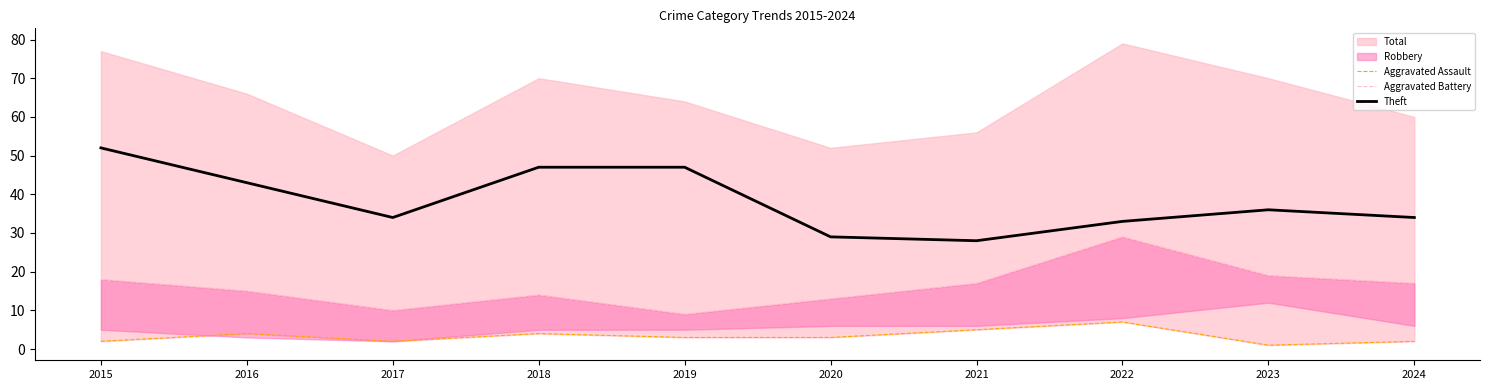

Is the value of Aggravated Battery at 2024 greater than the value of Aggravated Assault at 2017?

Yes